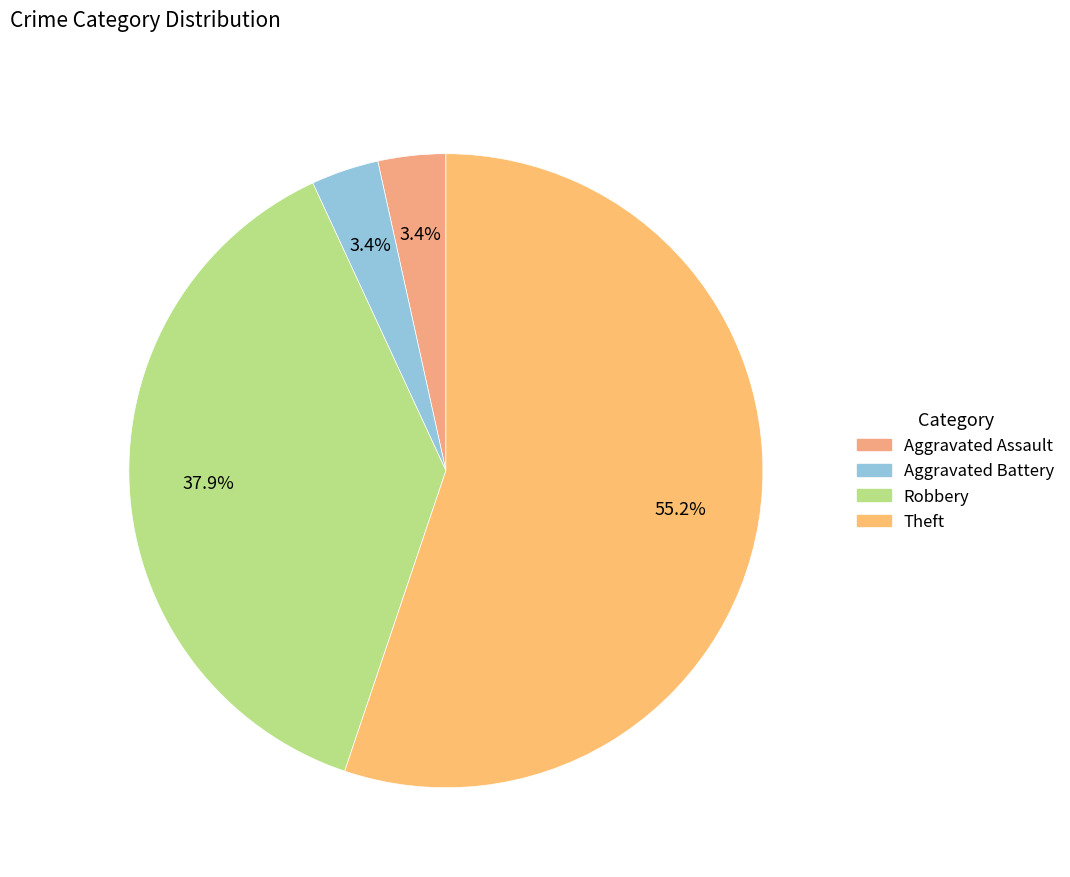

Which slice is the smallest?

Aggravated Assault